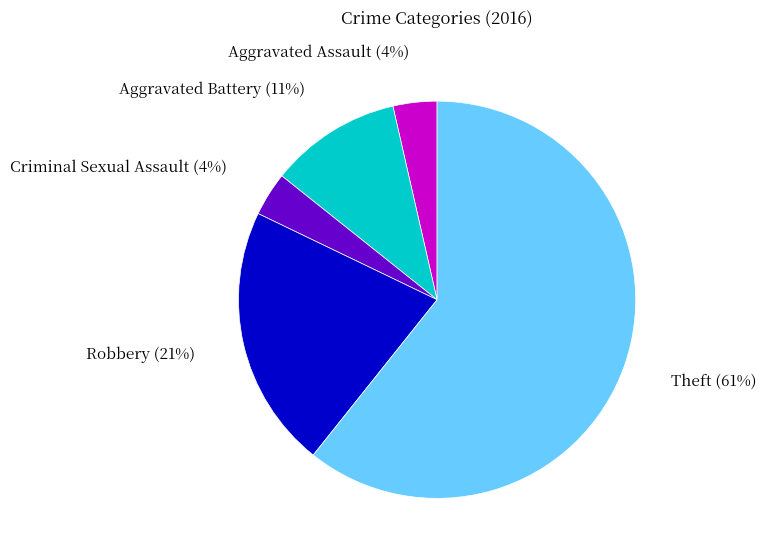

Is the sum of Aggravated Battery (11%) and Theft (61%) greater than half?

Yes